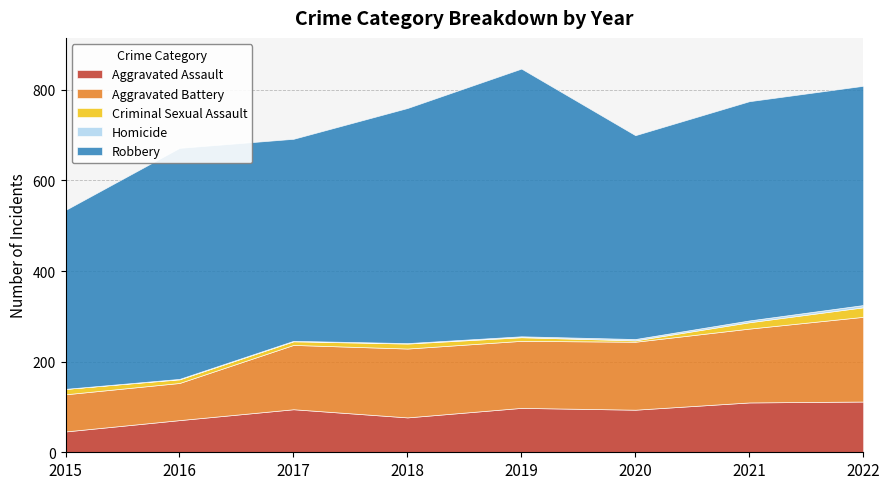

How many values in the Homicide series are below 2?

4